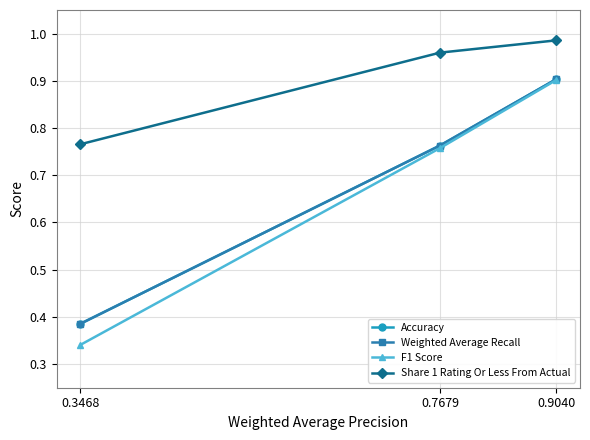

Does the chart have visible grid lines?

Yes